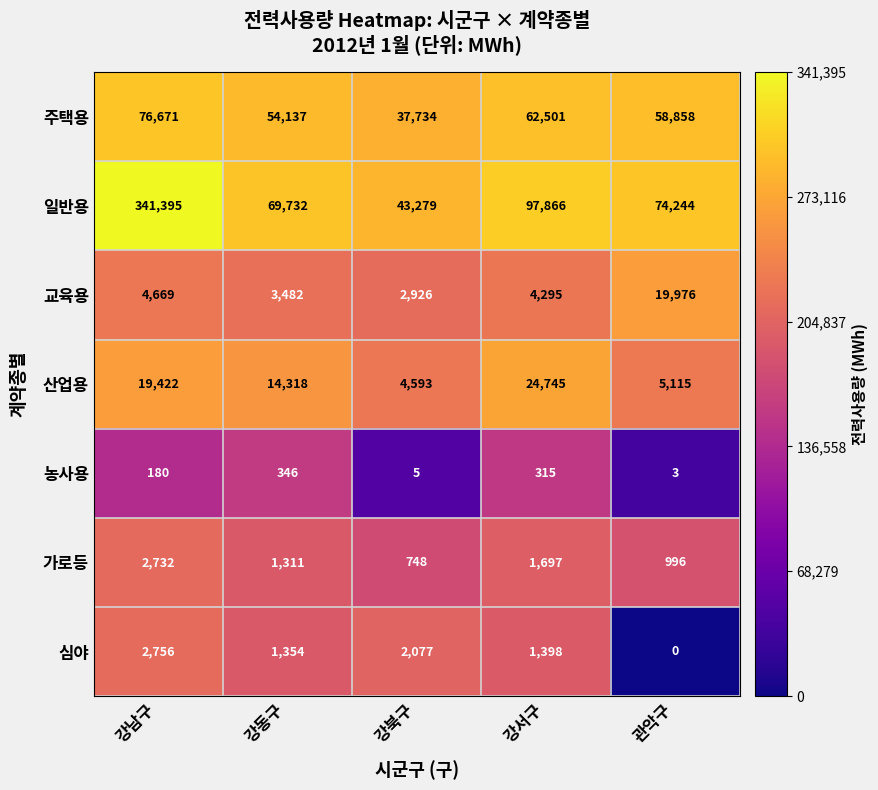

At which category is the sum across all series the highest?

강남구